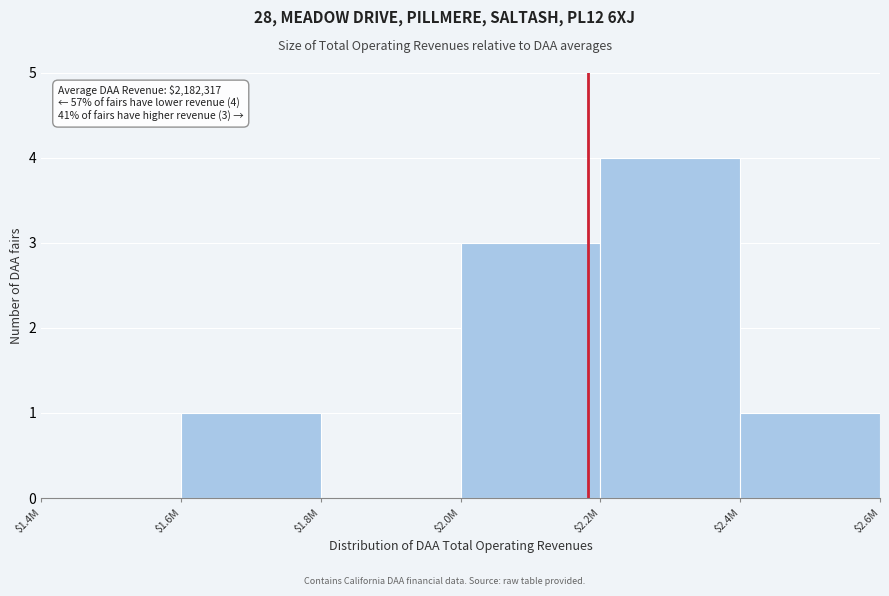

What is the sum of all values?

9